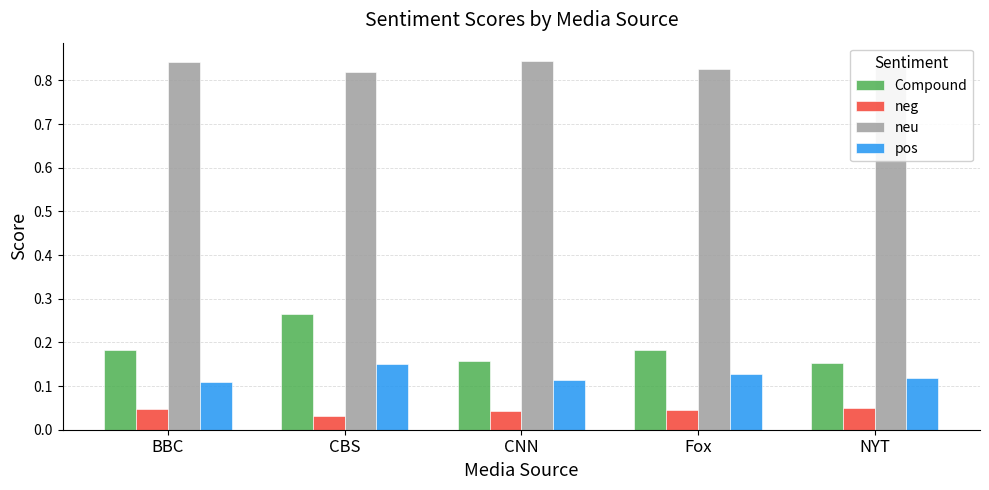

What is the sum of all neu values?

4.2